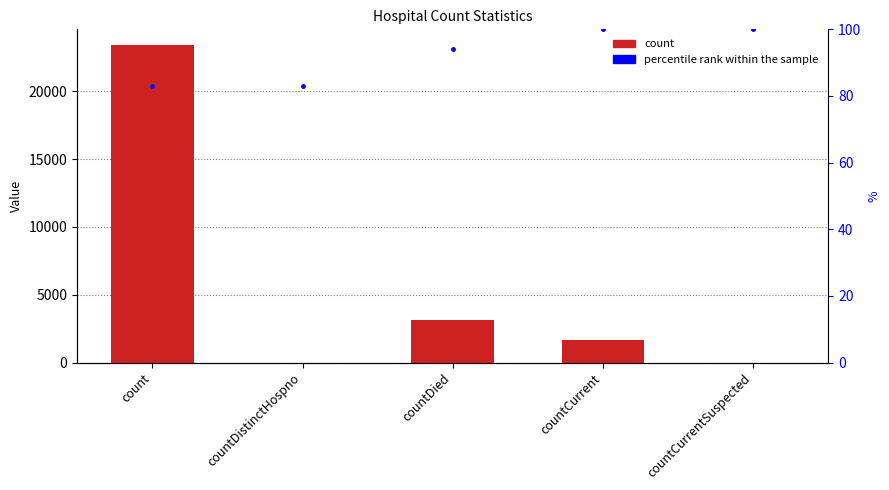

List the series in order of their overall mean, highest first.

count, percentile rank within the sample